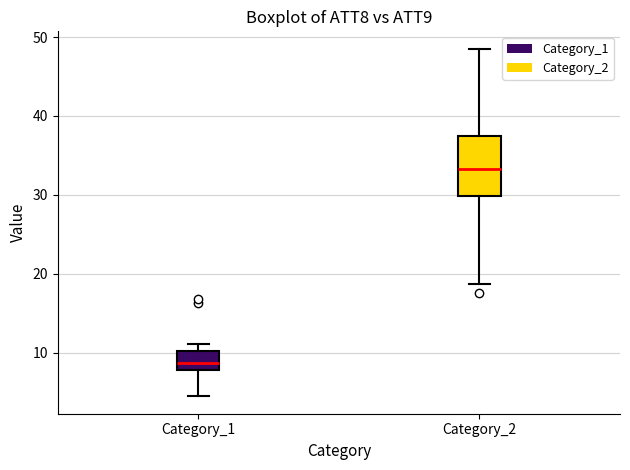

Which box has the lowest median line?

Category_1